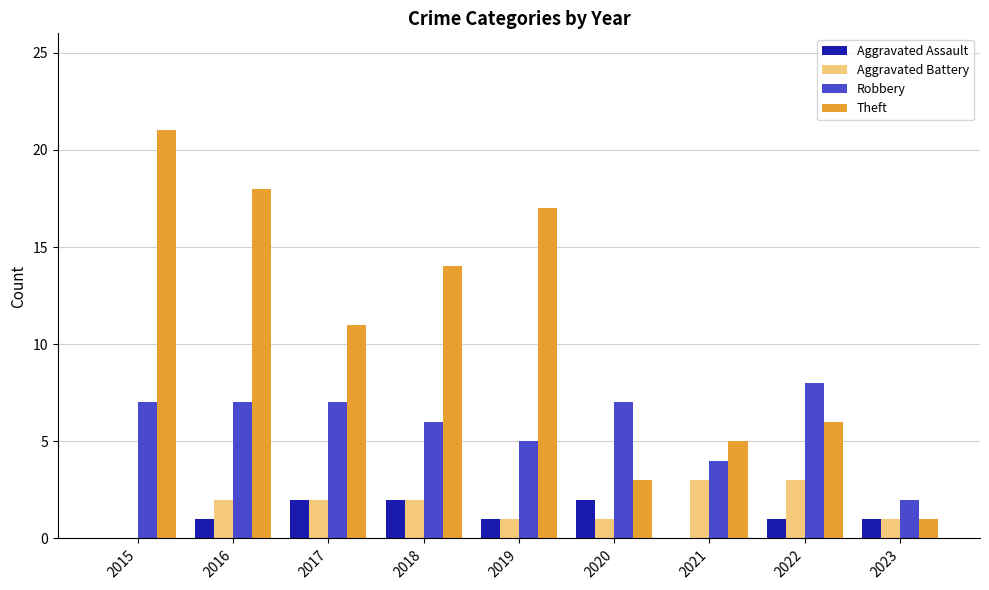

The value of Robbery at 2019 is 2. True or false?

False